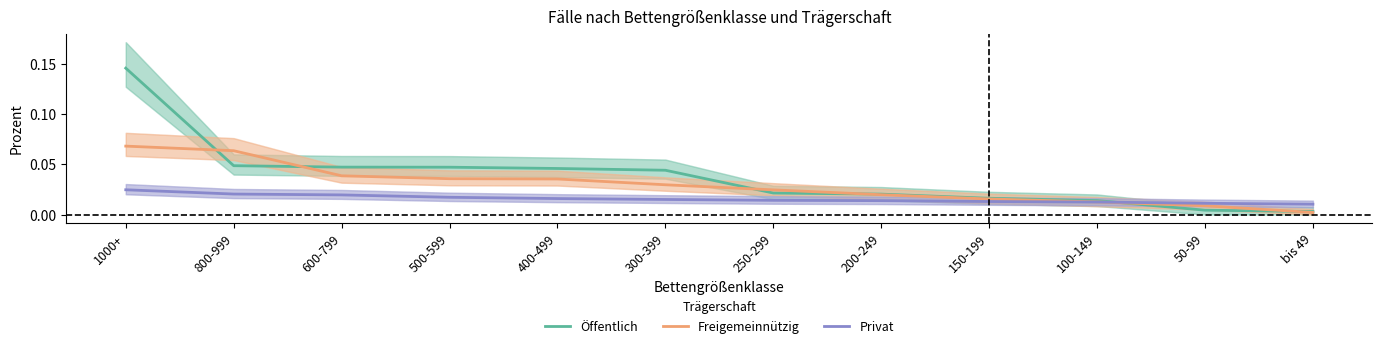

Between 800-999 and 500-599, which is larger?

800-999